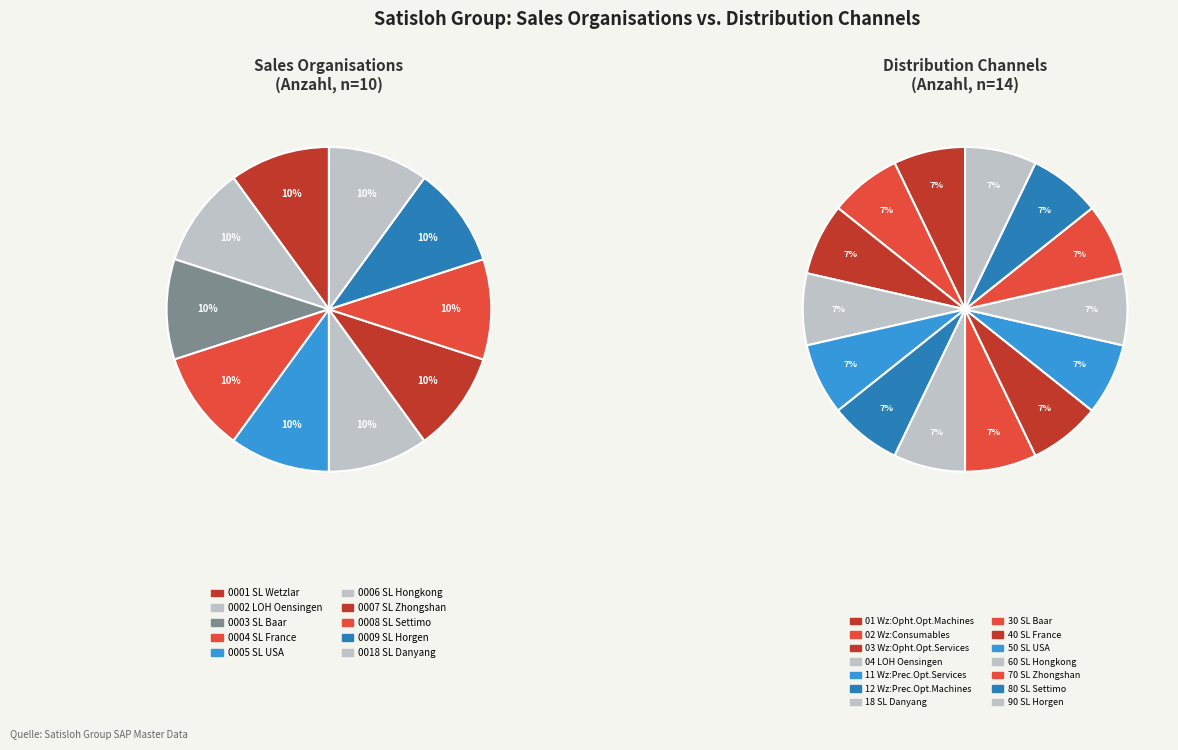

Which category has the smallest portion of the pie?

01 Wz:Opht.Opt.Machines